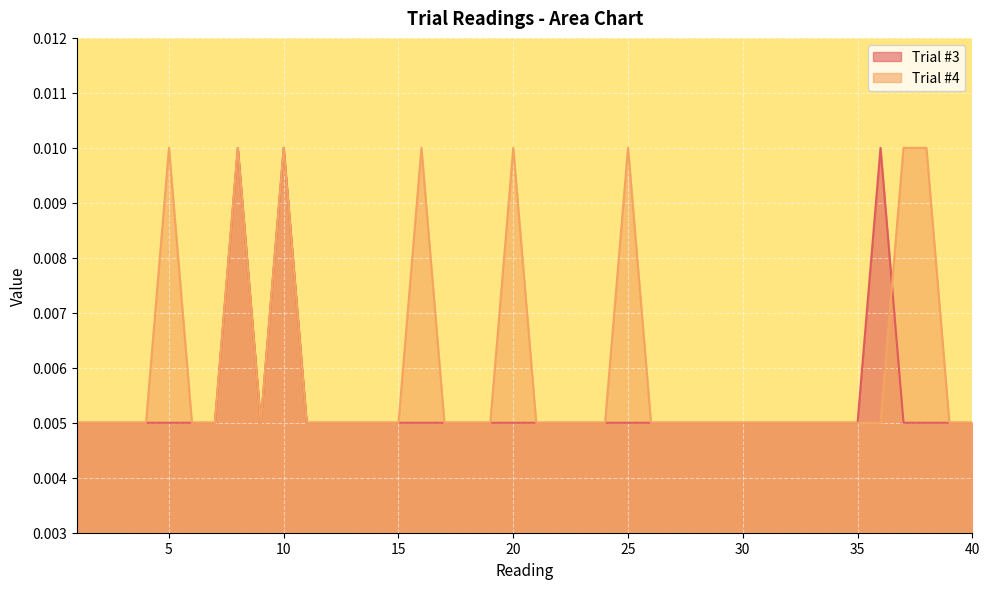

True or false: Trial #3 has a value of 0.0 at 16.

False